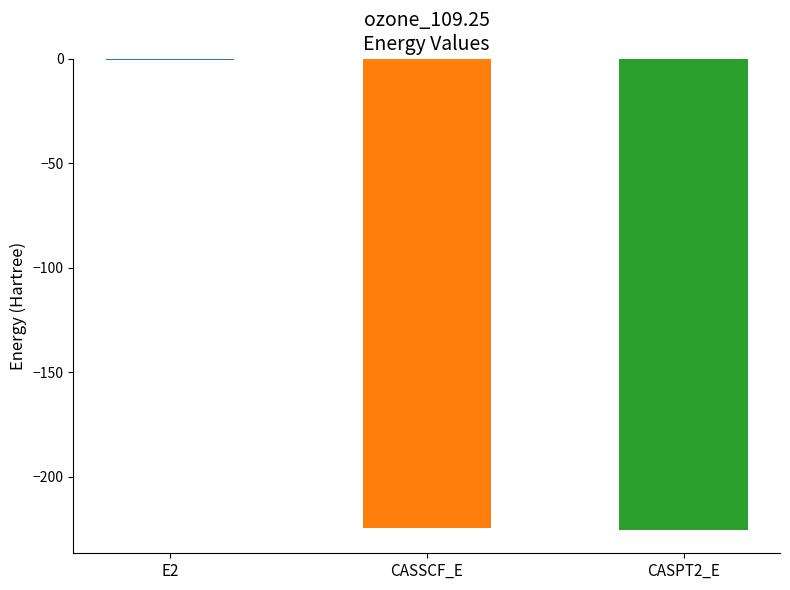

Which category has the highest value across all series?

E2